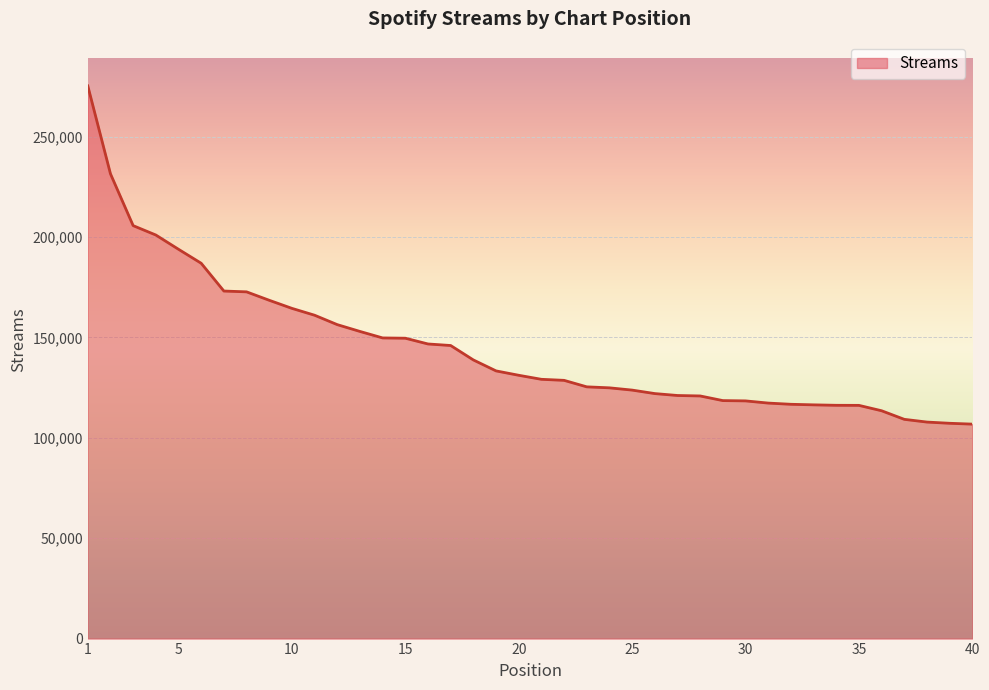

What is the difference between the maximum and minimum values?

168438